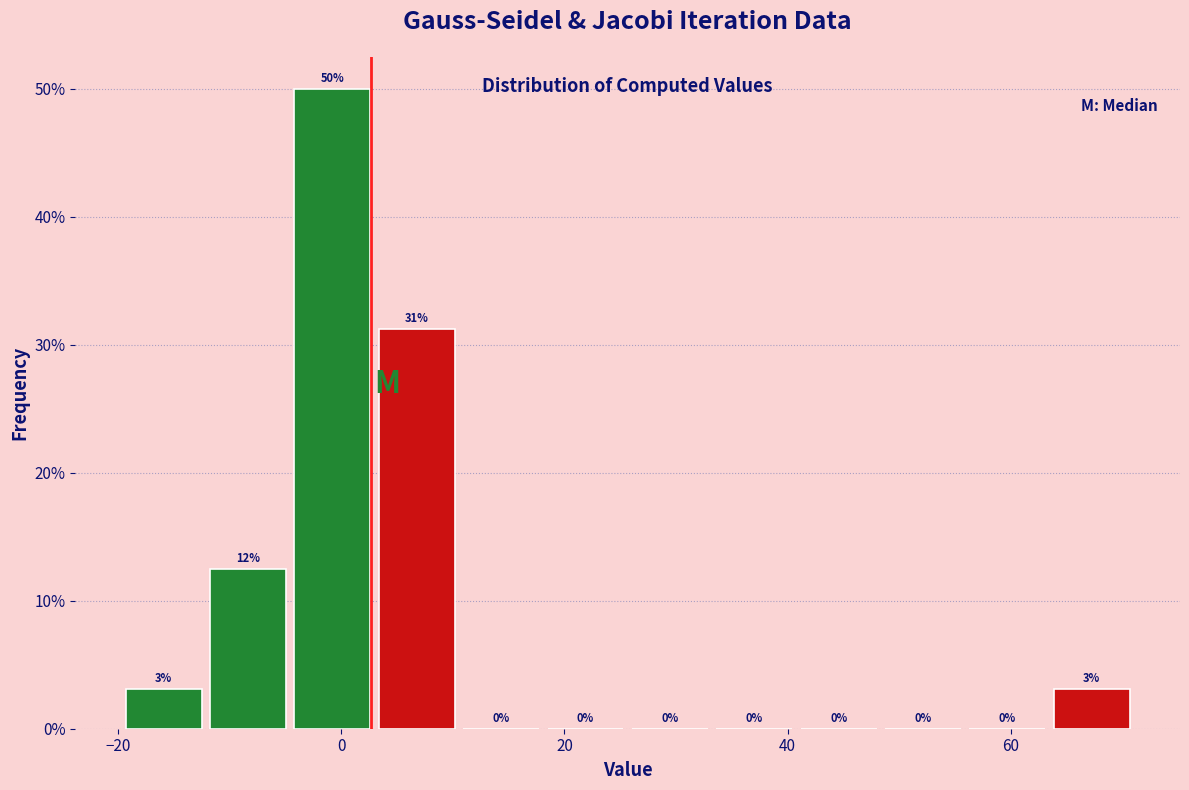

Around what value on the x-axis is the tallest bar? Give the approximate position of its centre, as read against the axis.

0